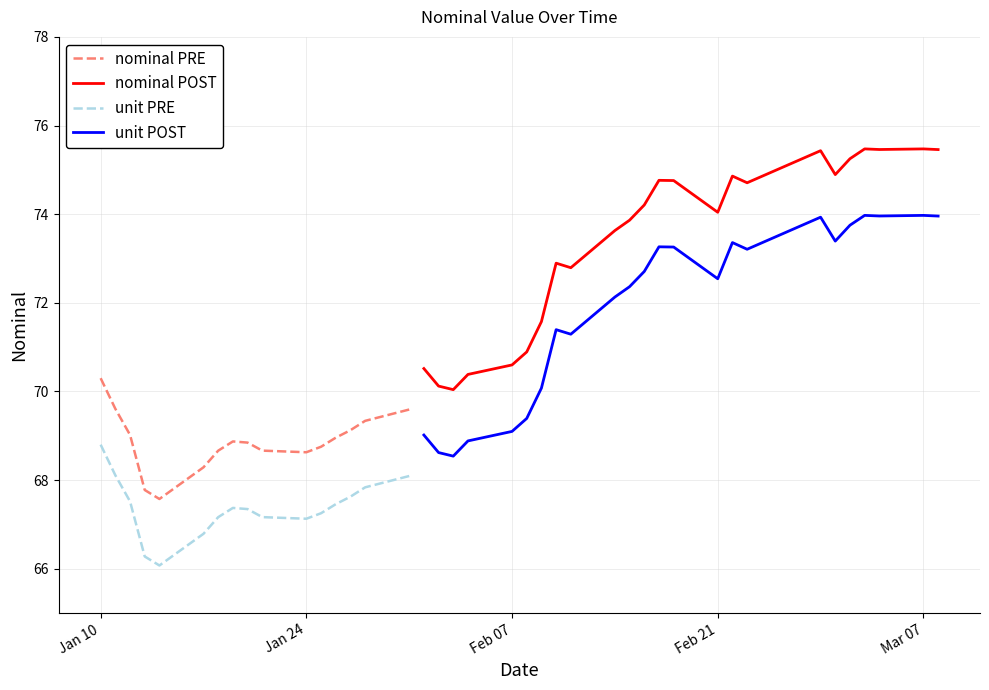

True or false: unit PRE and nominal PRE intersect in this chart.

False